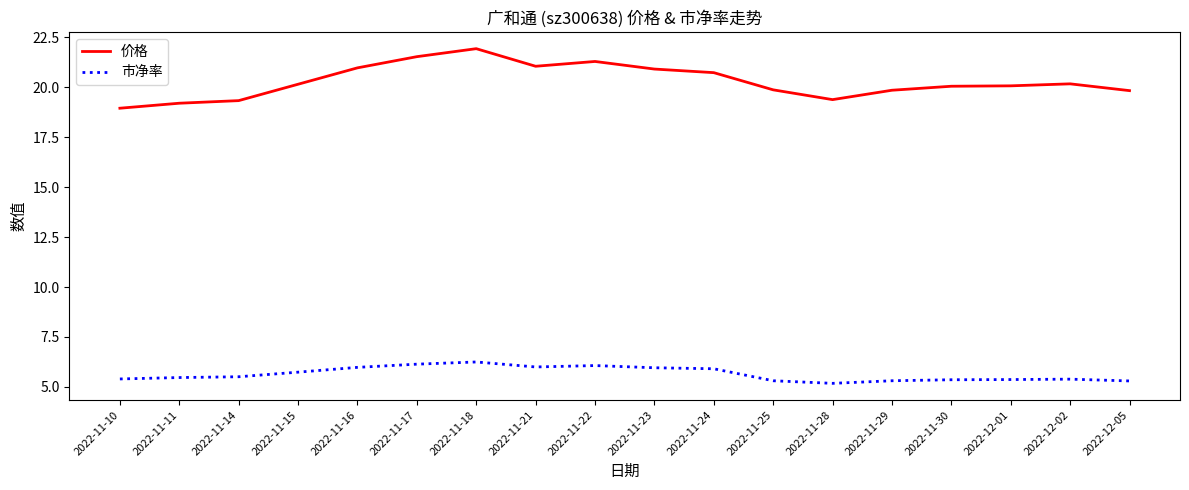

True or false: 市净率 and 价格 cross at least once.

False